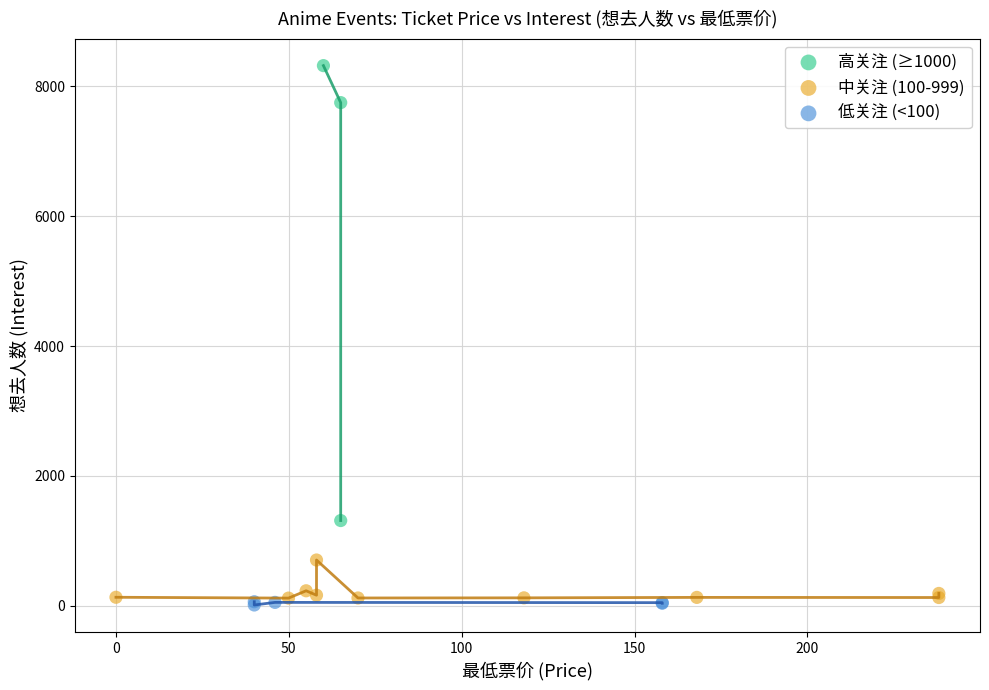

Which series reaches the maximum Y coordinate?

高关注 (≥1000)